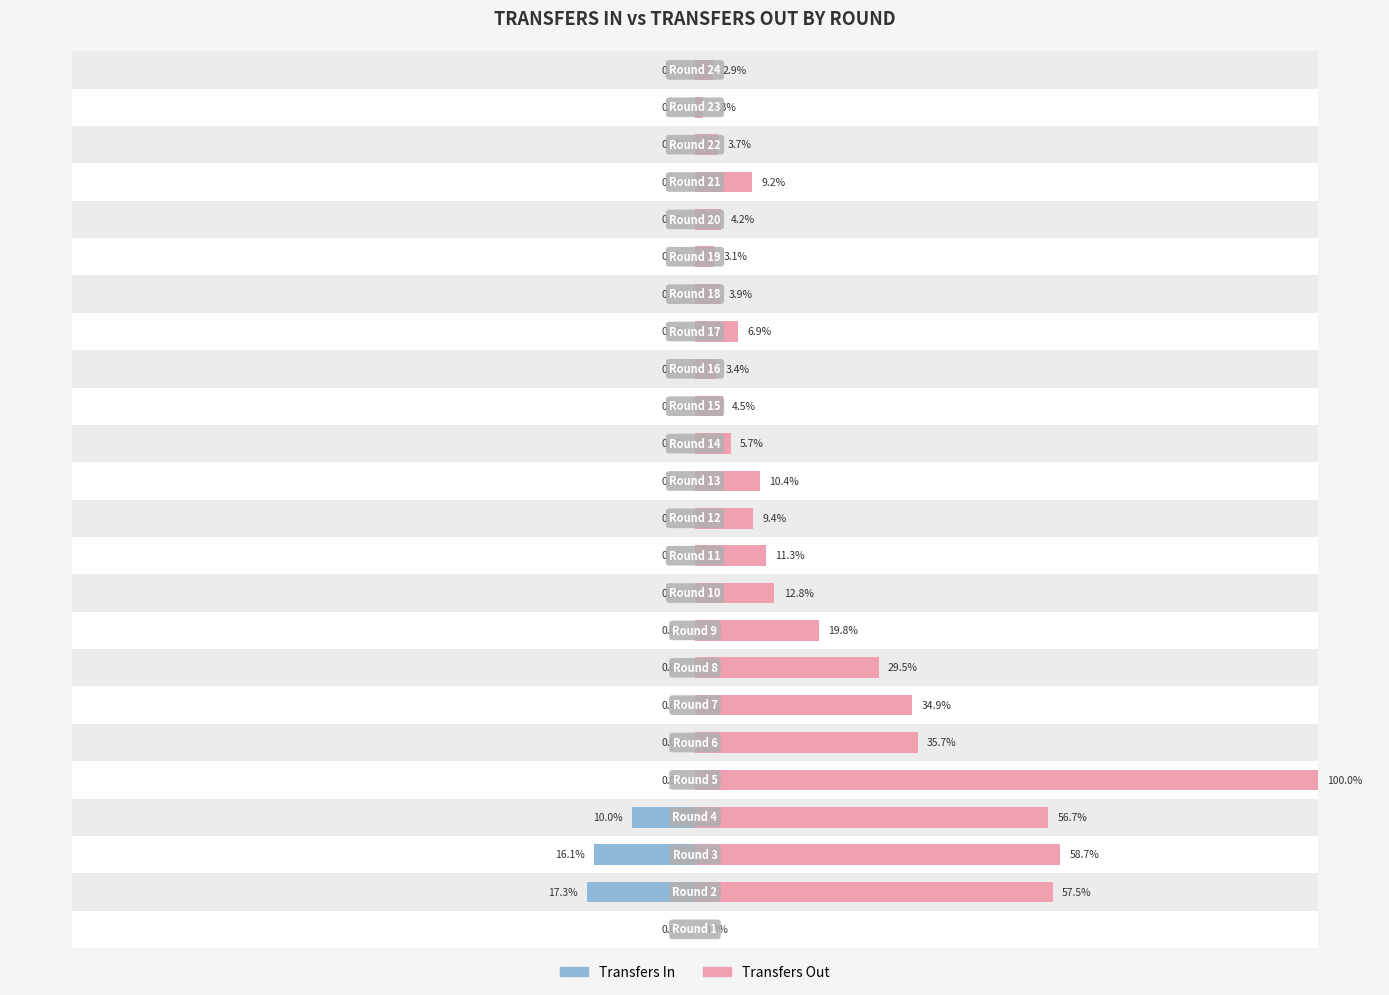

What is the value of the Transfers In bar at the 3rd from the left?

16.1